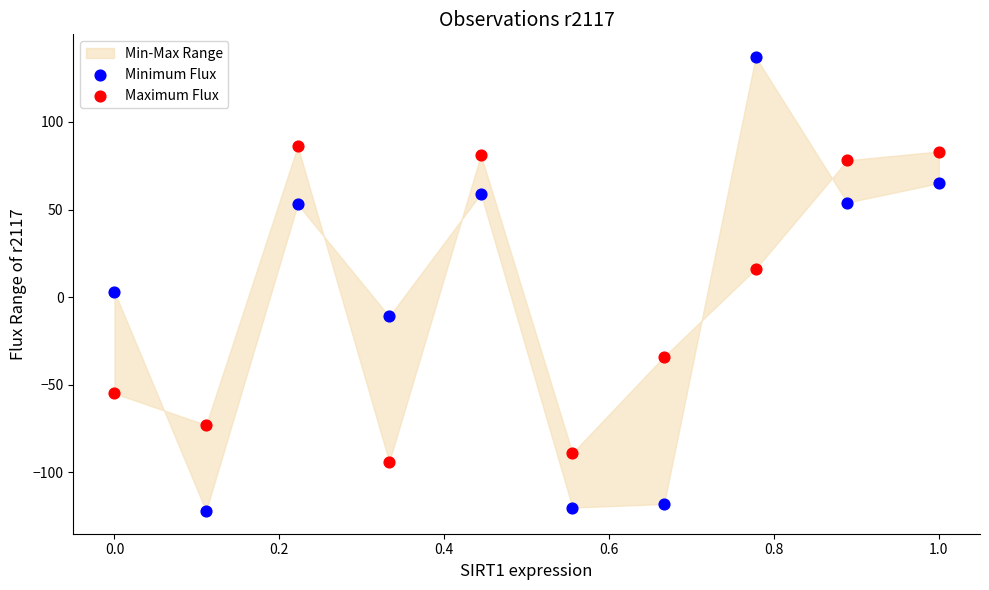

Which series has the widest spread of Y values?

Minimum Flux